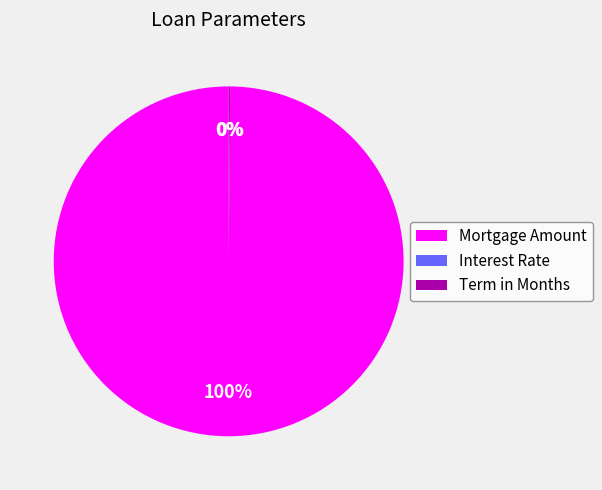

Is there any slice that represents more than half of the pie?

Yes